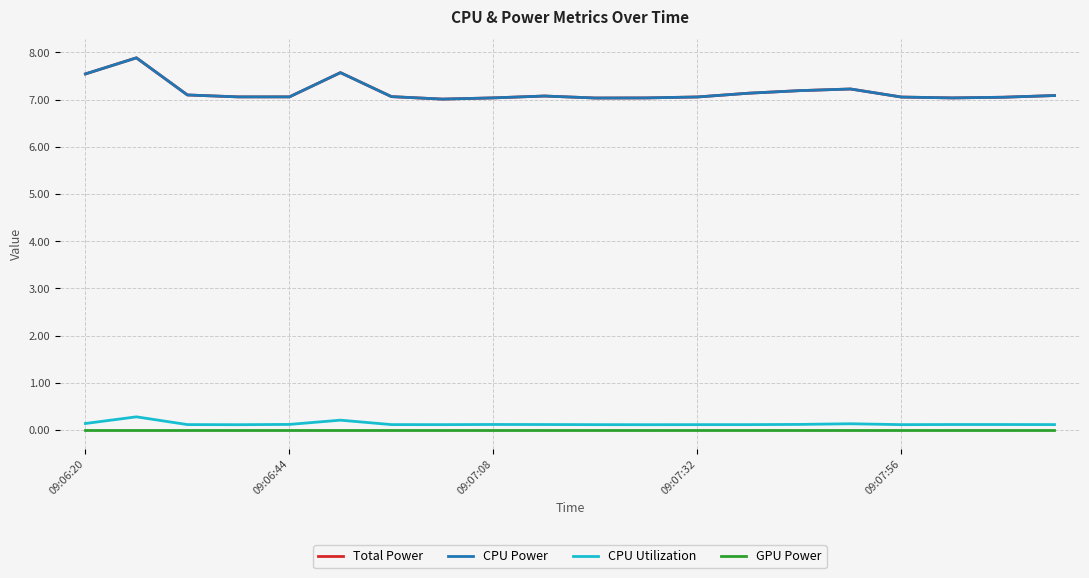

What is the value of the CPU Power point at the 20th from the left?

7.1